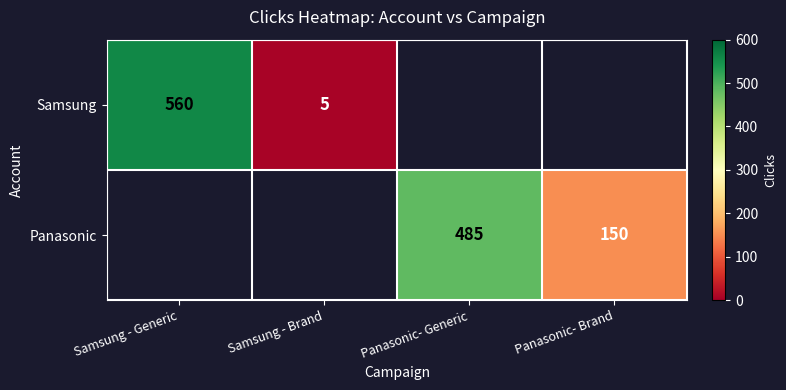

What is the difference between the Samsung values at Samsung - Generic and Samsung - Brand?

555